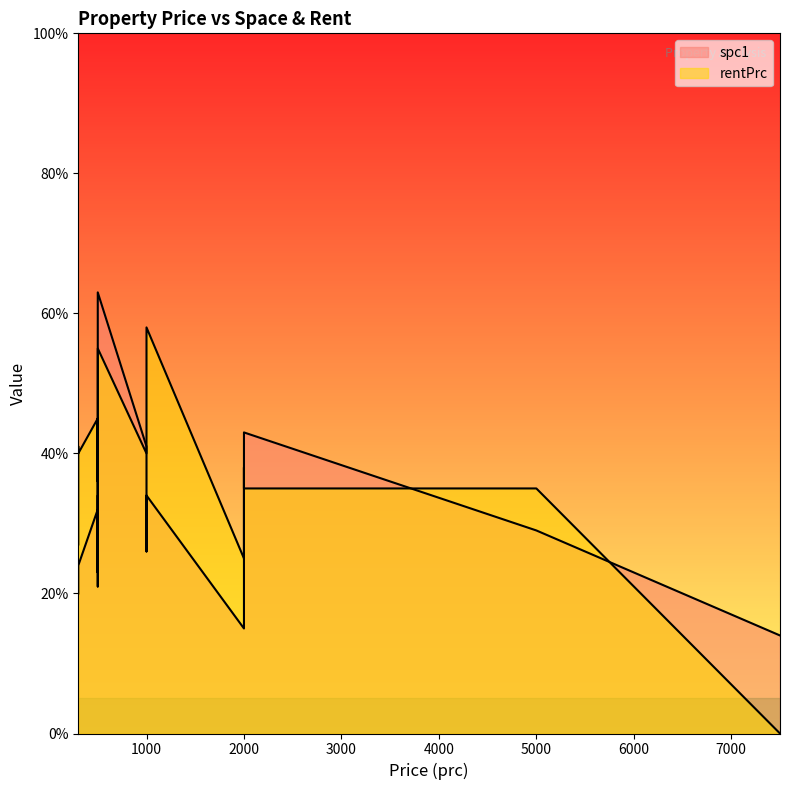

What is the difference between the spc1 values at 1000 and 500?

2